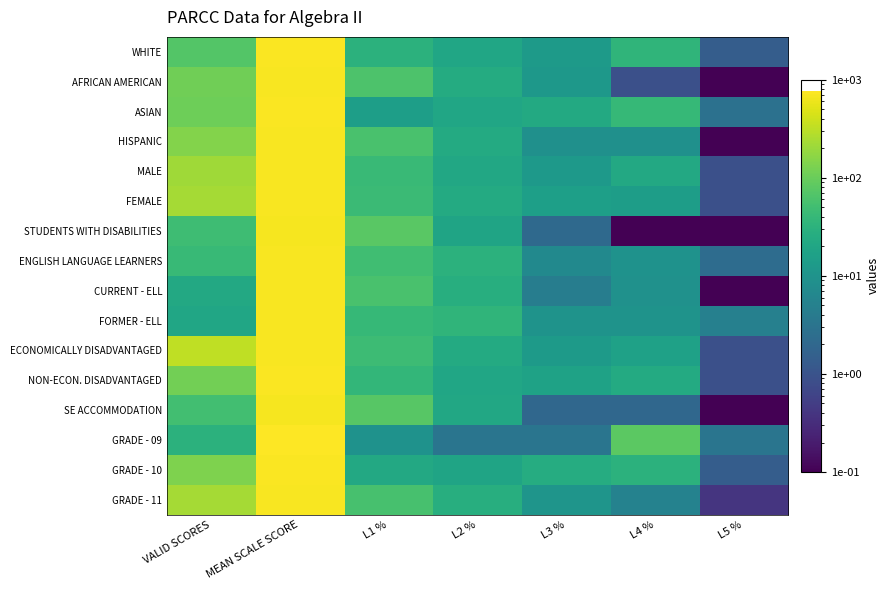

Rank the series at L3 % from lowest to highest value.

SE ACCOMMODATION, STUDENTS WITH DISABILITIES, GRADE - 09, CURRENT - ELL, ENGLISH LANGUAGE LEARNERS, HISPANIC, FORMER - ELL, GRADE - 11, AFRICAN AMERICAN, MALE, WHITE, ECONOMICALLY DISADVANTAGED, FEMALE, NON-ECON. DISADVANTAGED, ASIAN, GRADE - 10